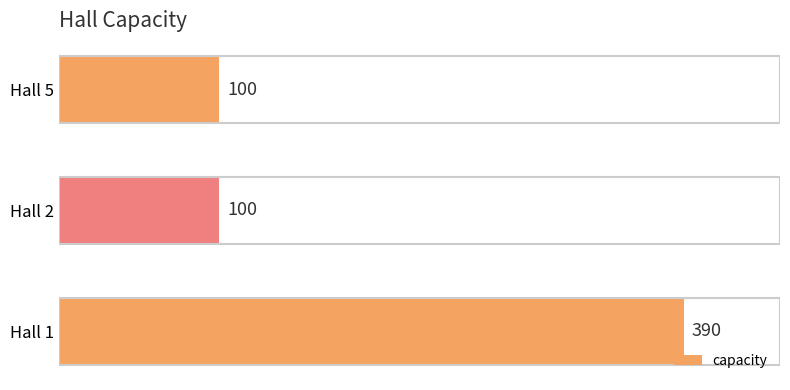

The value at Hall 5 is 100. True or false?

True